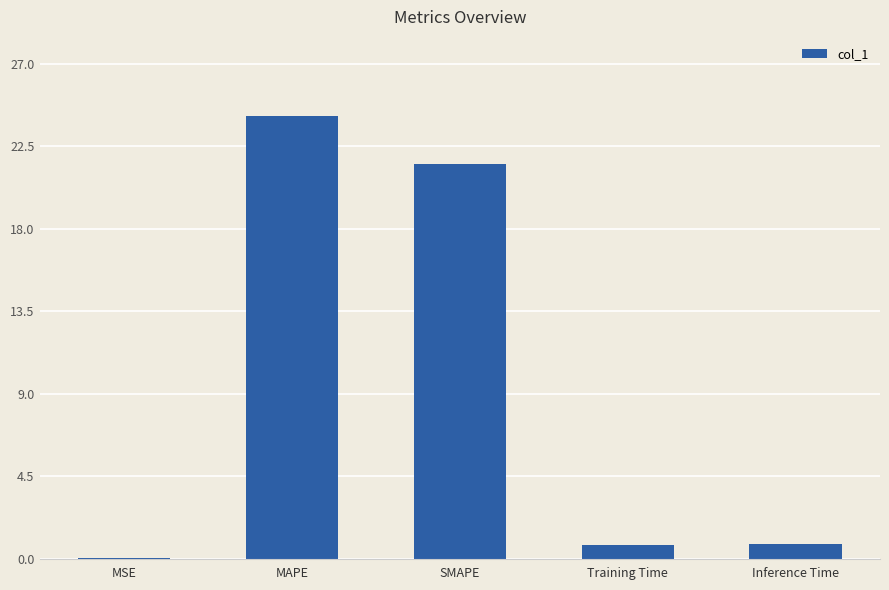

What is the approximate value at MAPE?

24.1